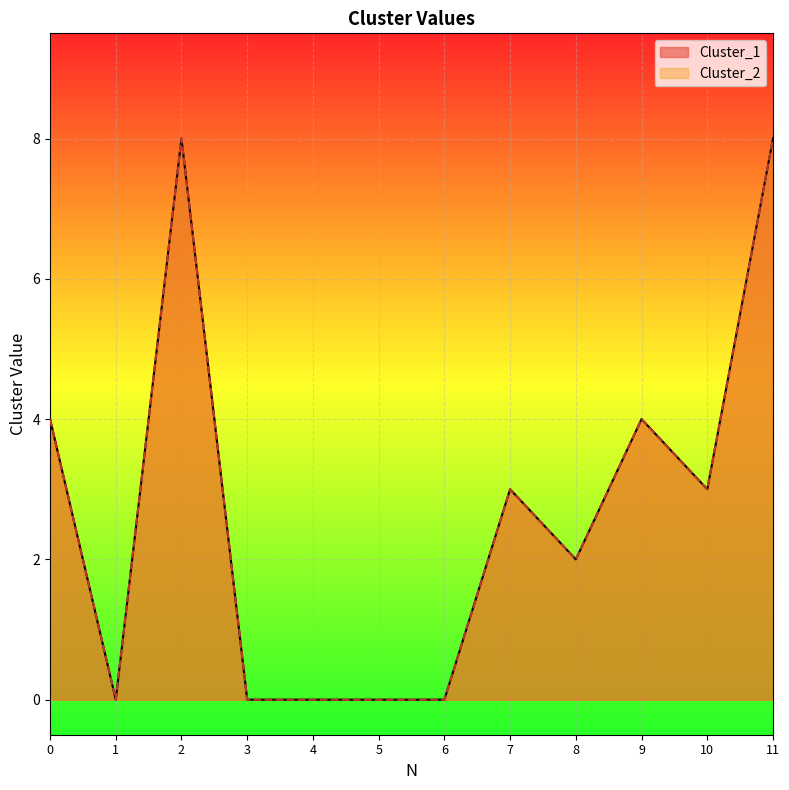

What is the difference between the maximum and minimum values in the Cluster_2 series?

8